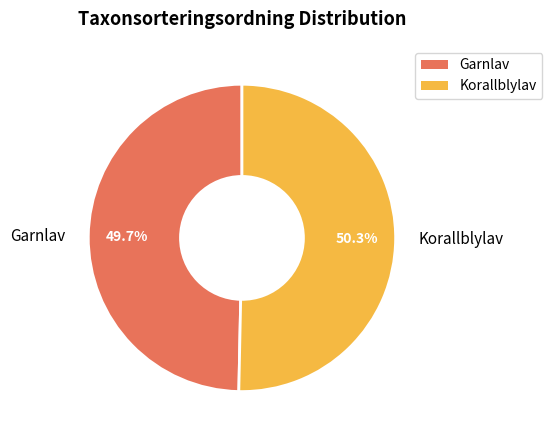

Which category has the smallest portion of the pie?

Garnlav